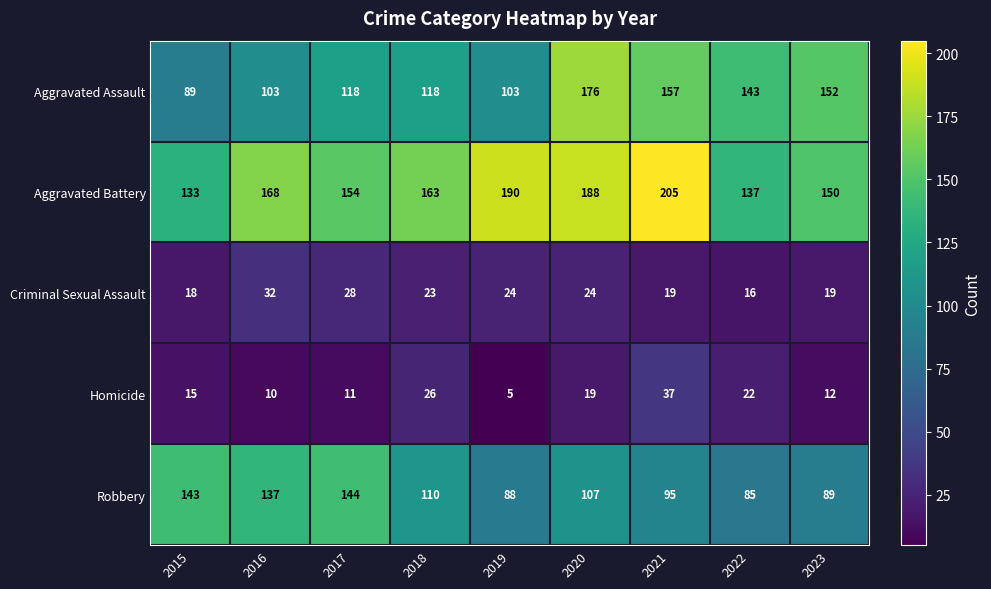

Is it true that Criminal Sexual Assault equals 24 at 2019?

True